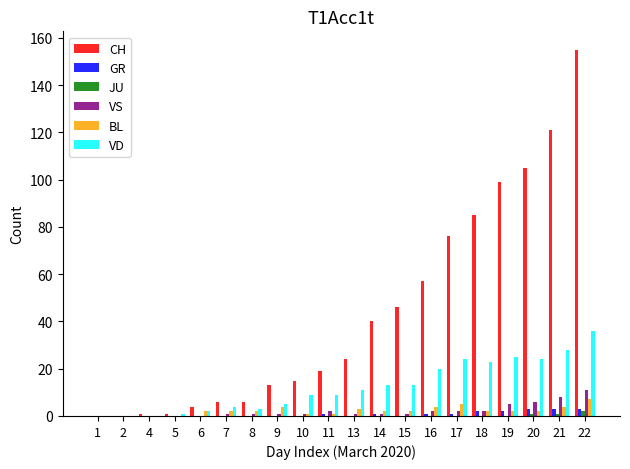

What is the sum of all VS values?

45